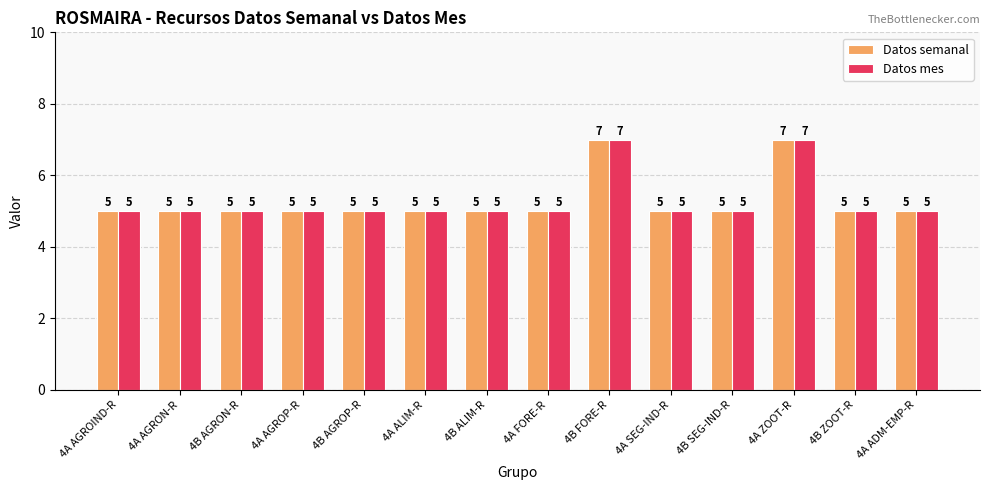

Are the bars grouped side by side (vs. stacked)?

Yes